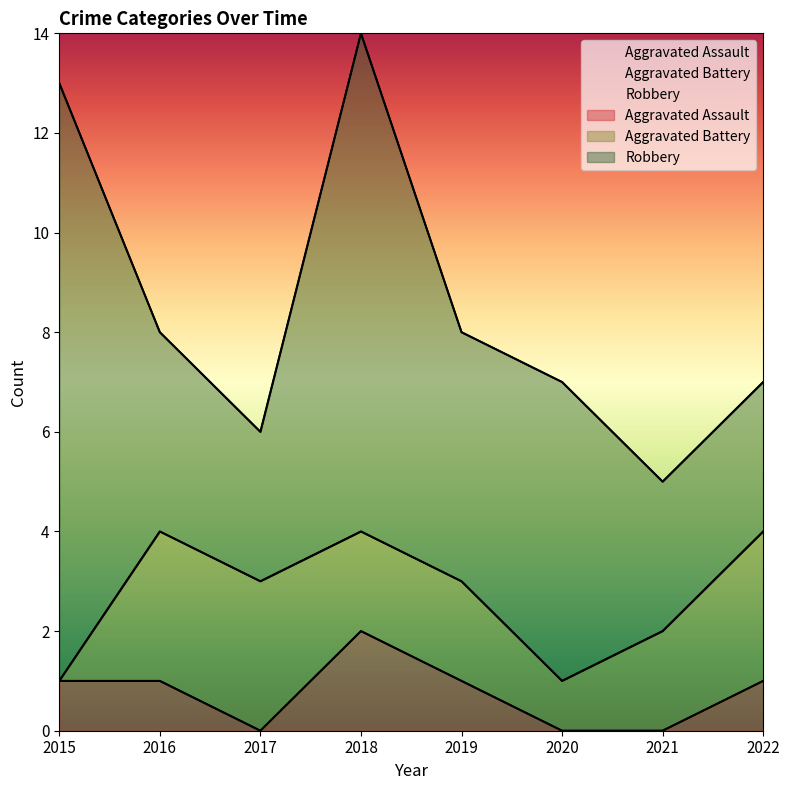

How many lines are shown in the chart?

3